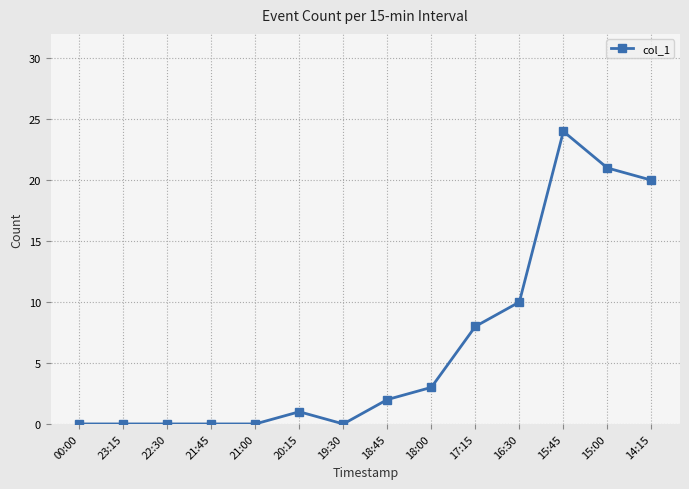

What is the greatest value displayed?

24